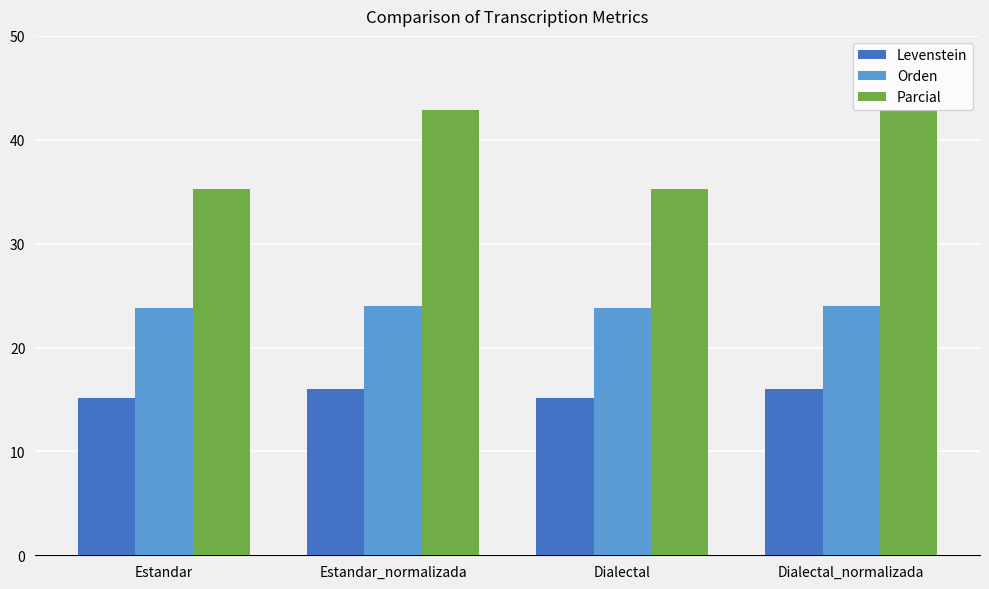

What are all the series names shown in the legend?

Levenstein, Orden, Parcial